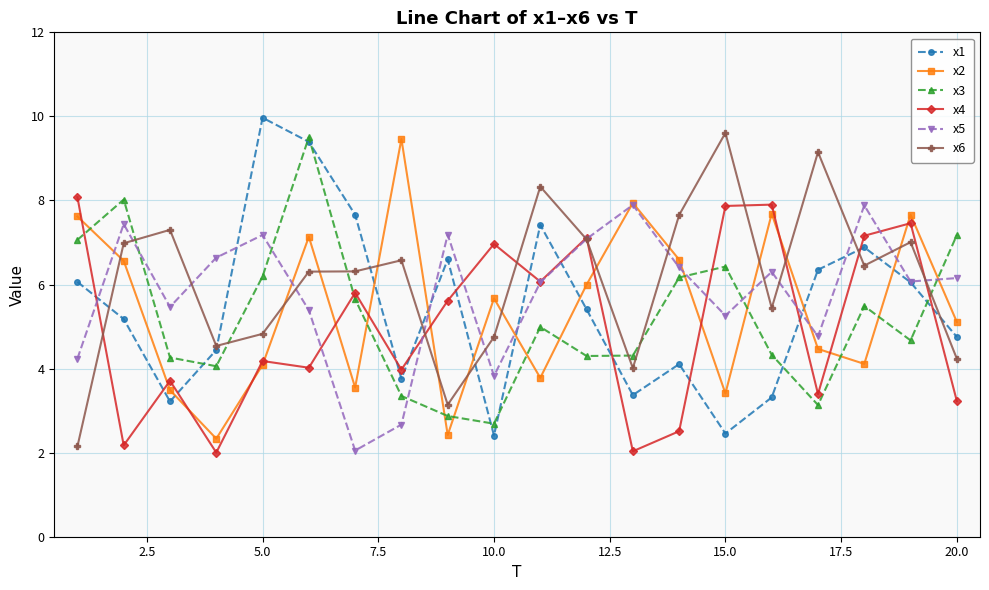

What is the smallest value displayed?

2.0